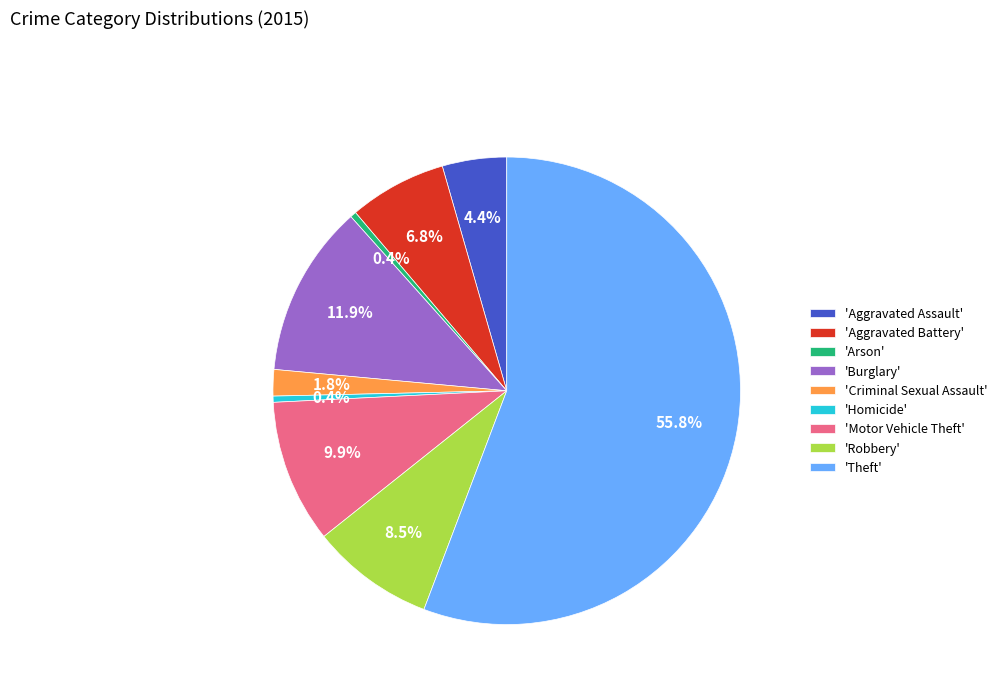

Which has a higher value, 'Aggravated Assault' or 'Motor Vehicle Theft'?

'Motor Vehicle Theft'